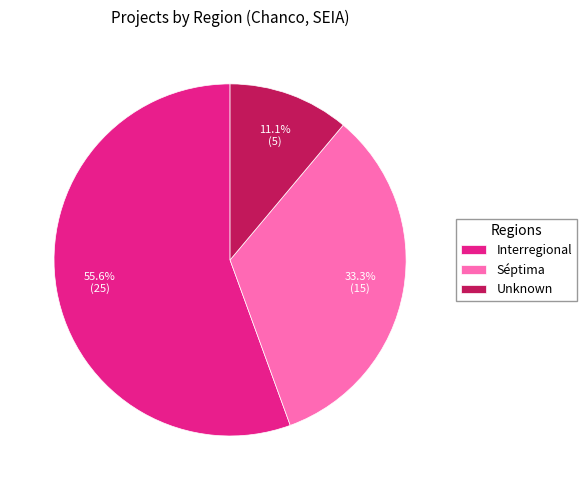

To the nearest percent, what is the average slice percentage?

33%